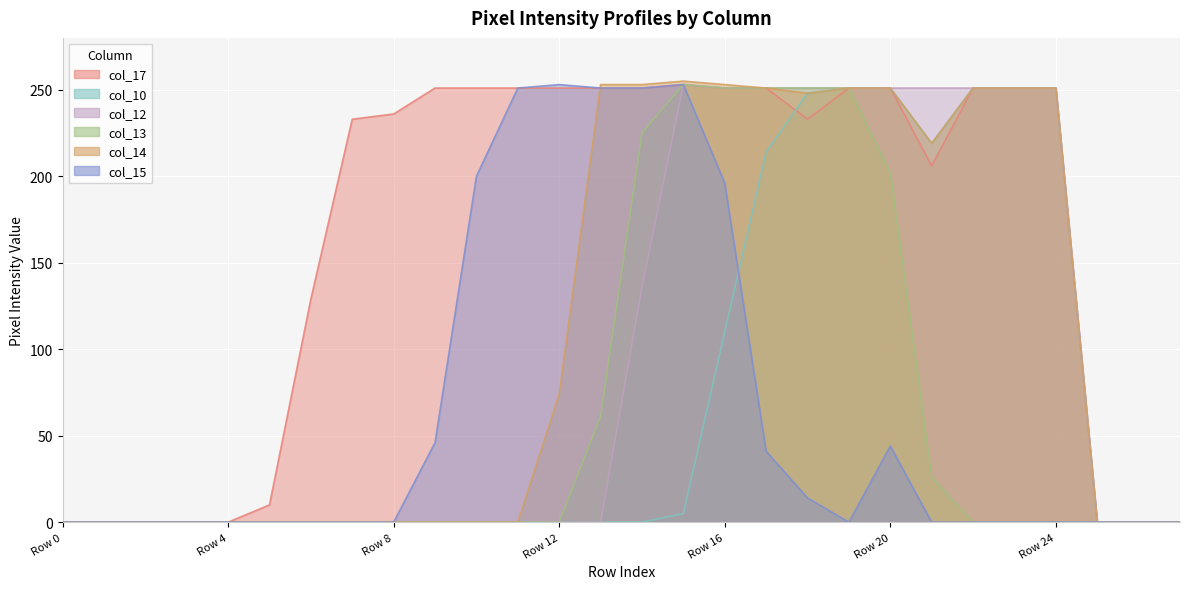

What is the approximate value of col_13 at Row 14, to the nearest 10?

220